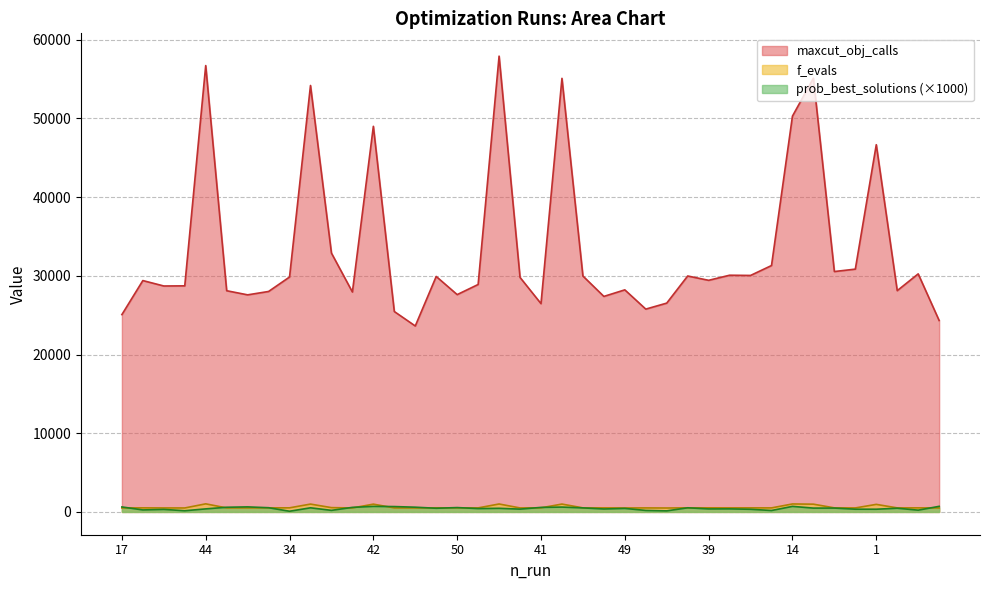

What position from the right is 30?

21